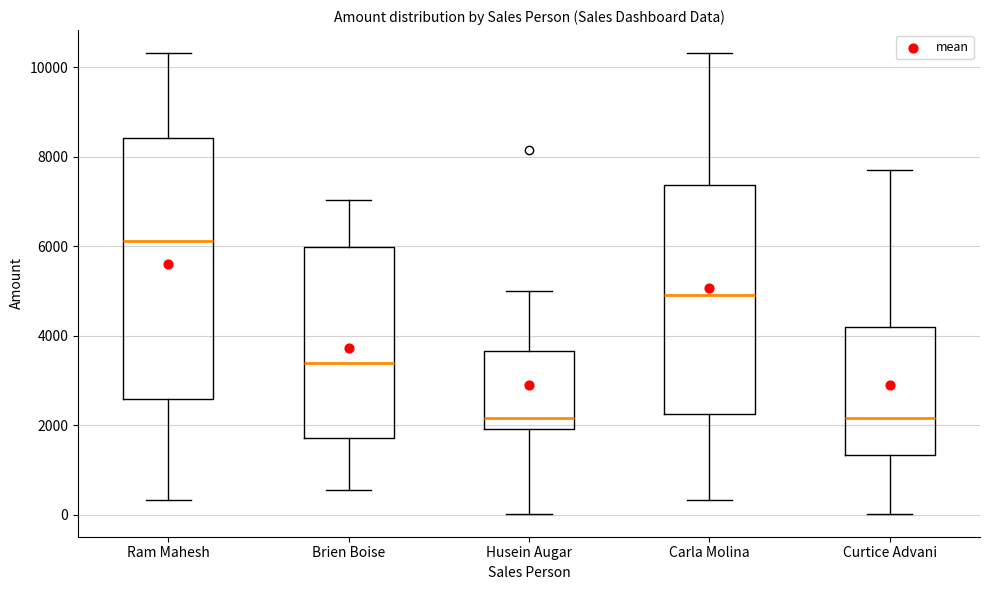

Where is the lower edge of the box for Brien Boise on the y-axis? The values are not printed on the chart, so give them approximately, as read against the axis.

1800